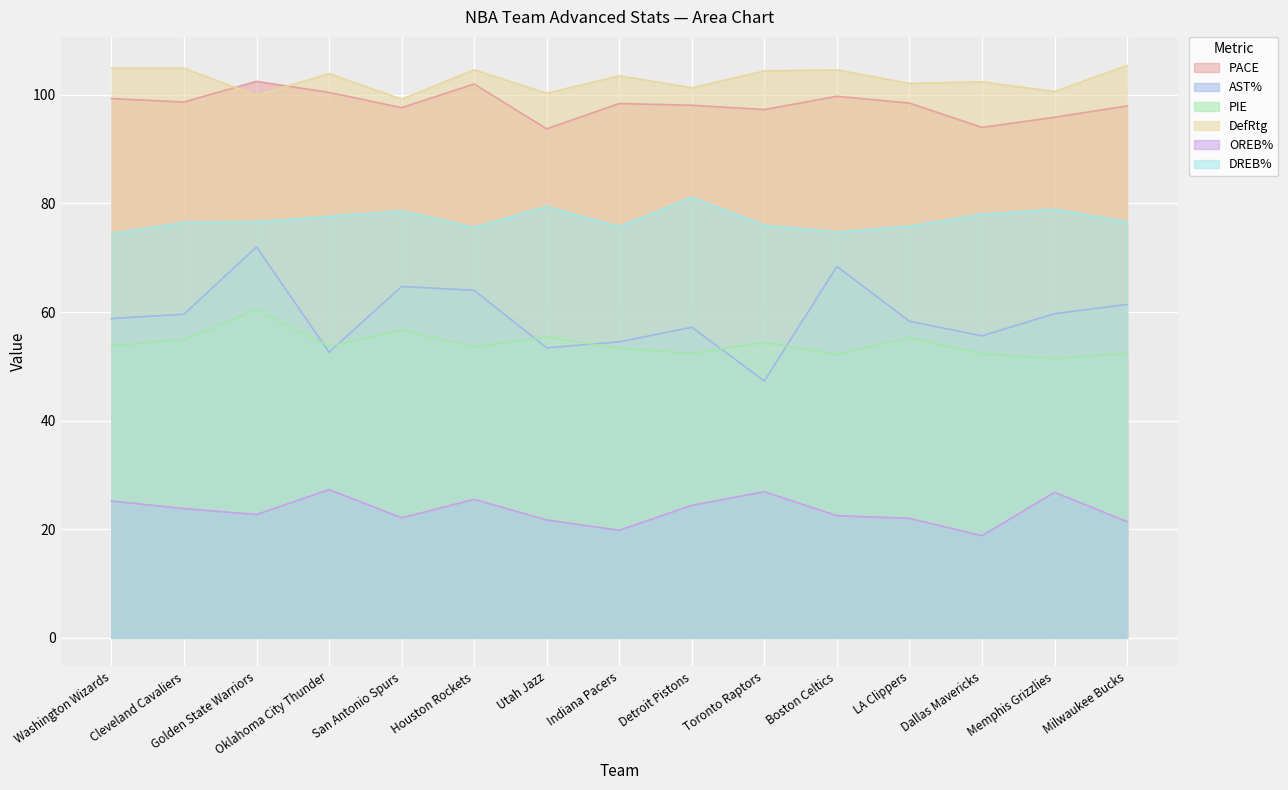

Is it true that OREB% equals 42.1 at Washington Wizards?

False